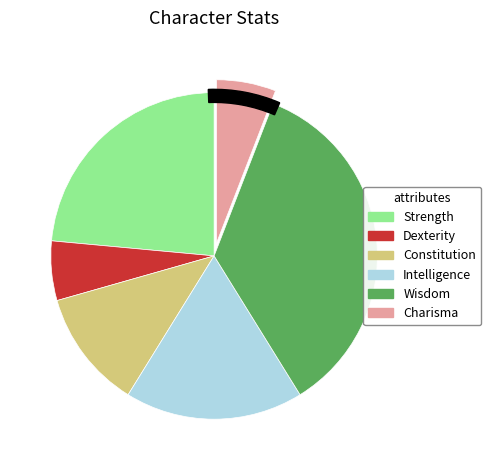

What percentage is the Charisma slice, to the nearest percent?

6%